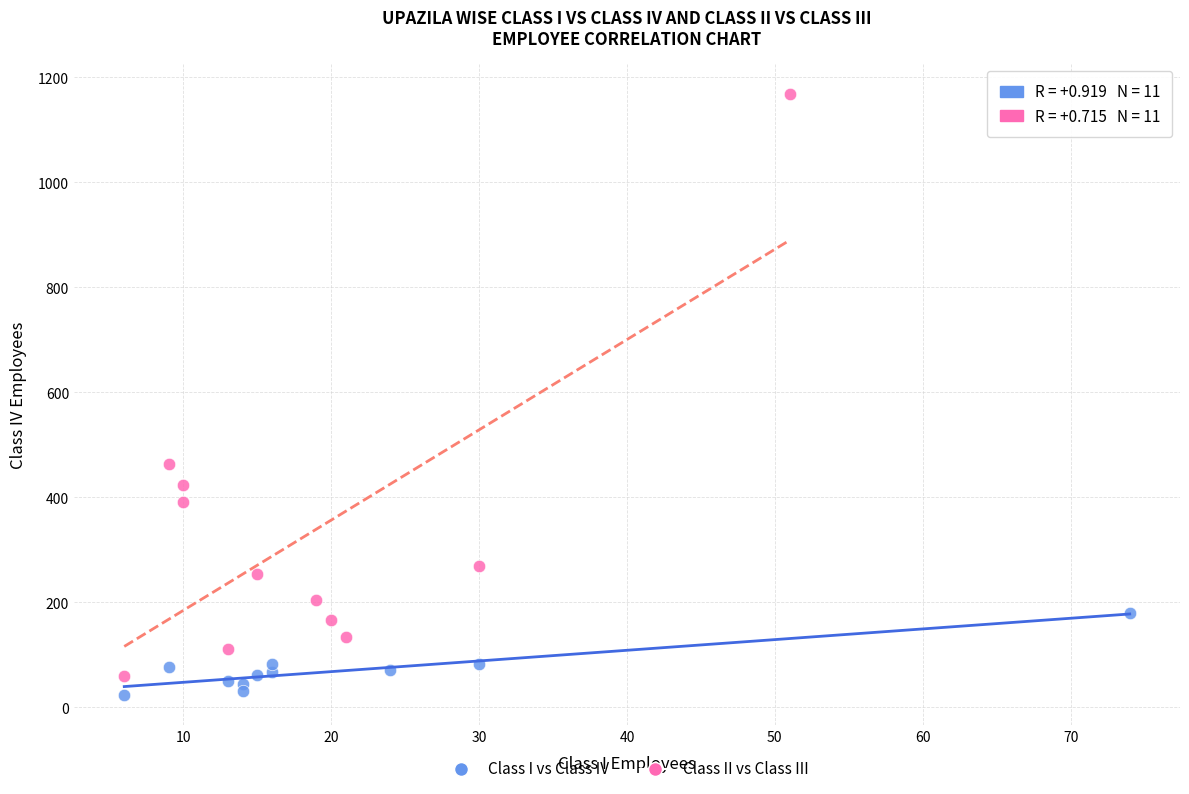

Which series reaches the minimum Y coordinate?

Class I vs Class IV